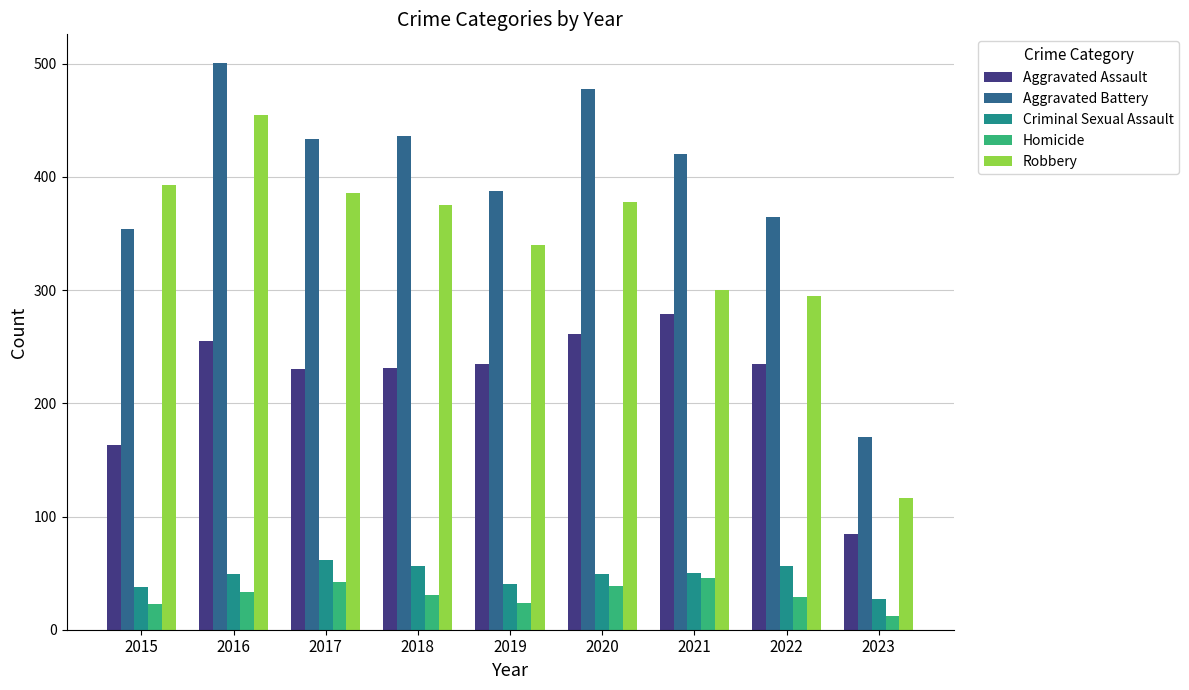

True or false: Homicide has a value of 39 at 2020.

True